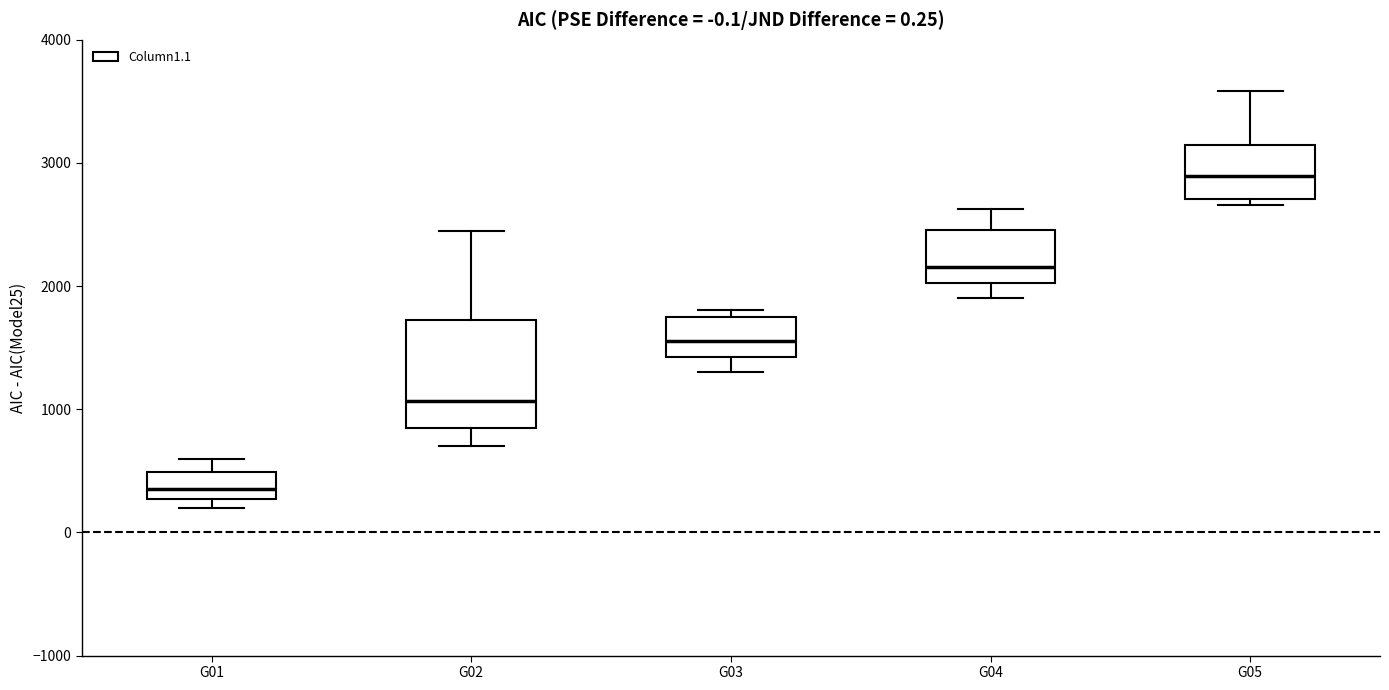

Which box has the highest median line?

G05